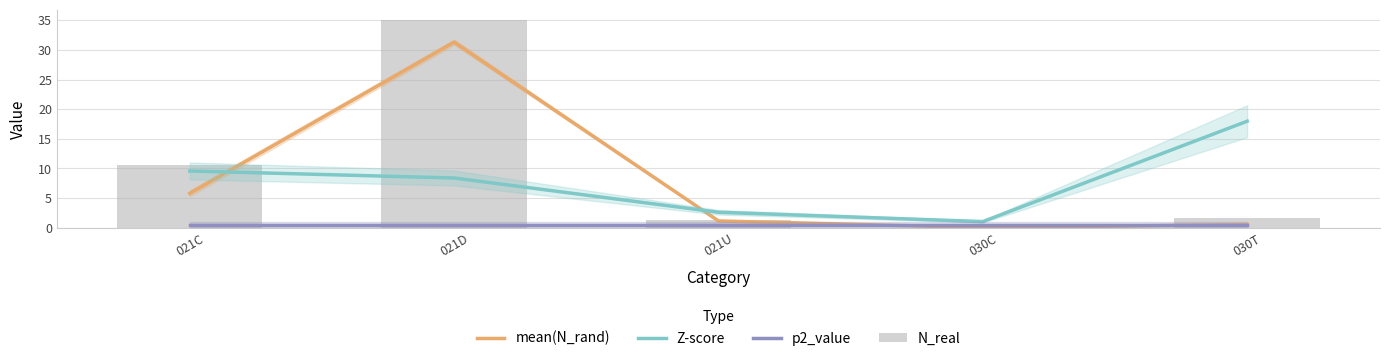

What is the label of the 3rd bar from the right?

021U